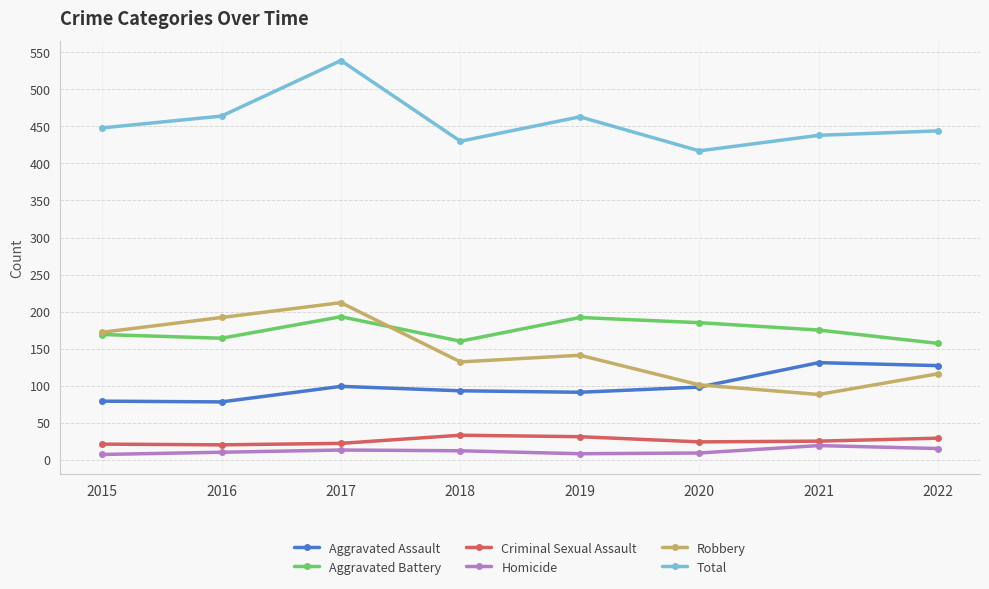

How many interior local peaks does the Robbery series have?

2